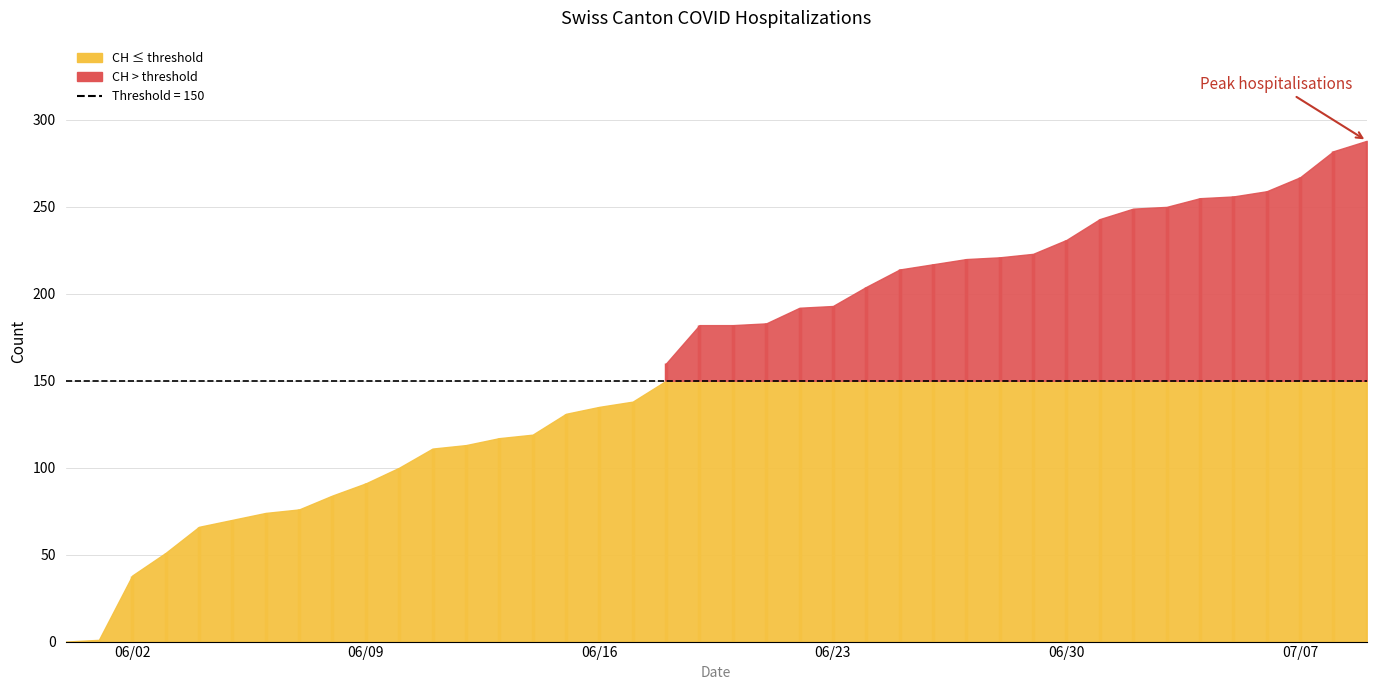

At which category is the sum across all series the highest?

39